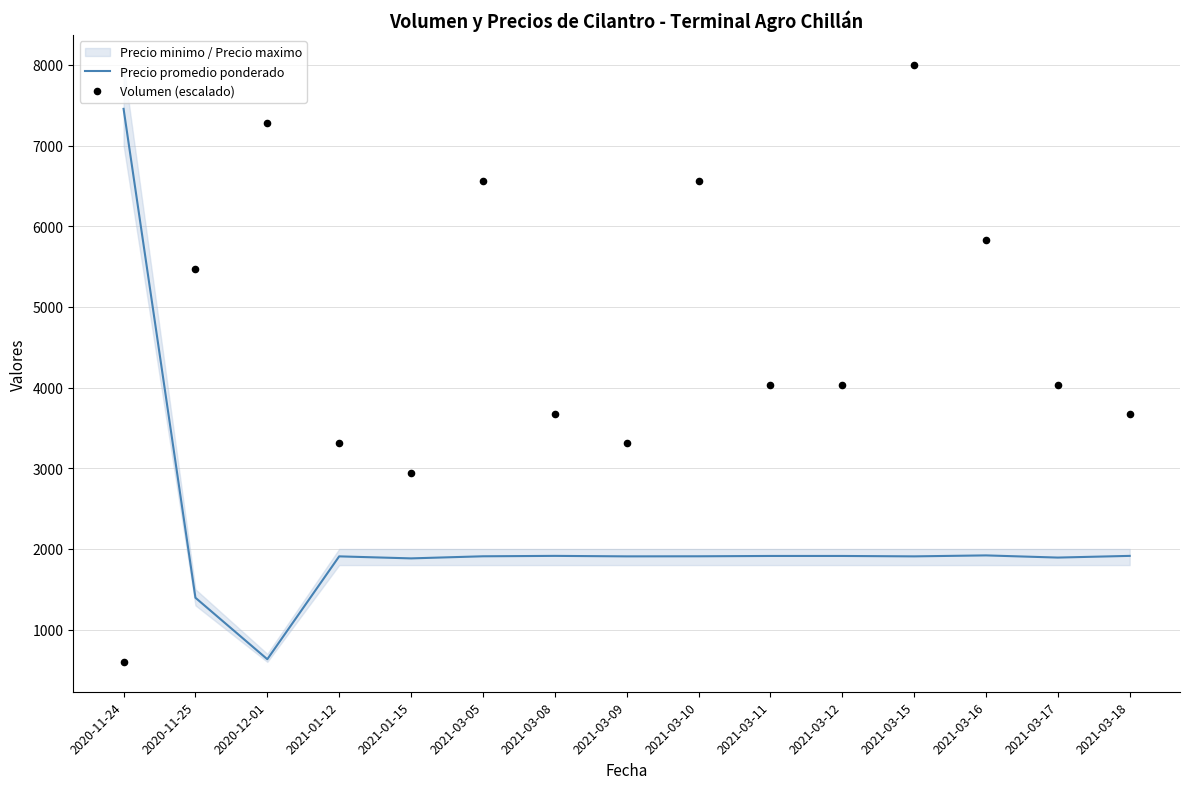

At which category is the sum across all series the highest?

2021-03-15